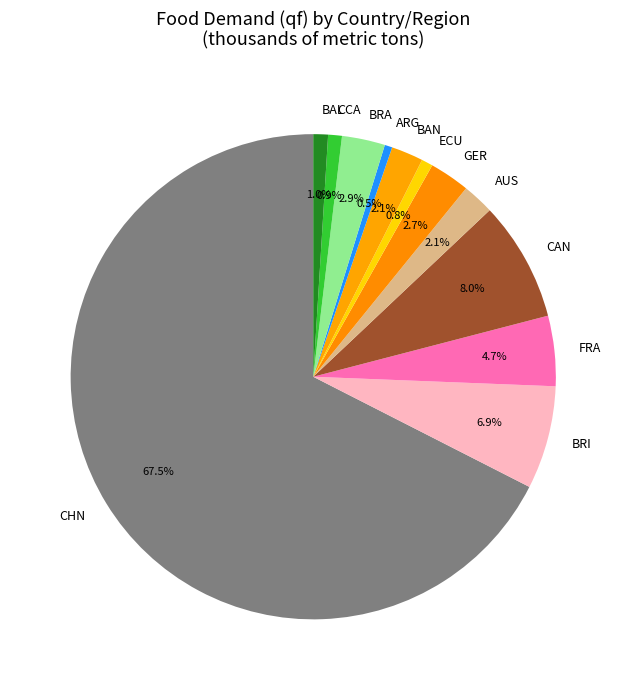

What percentage is the AUS slice, to the nearest percent?

2%